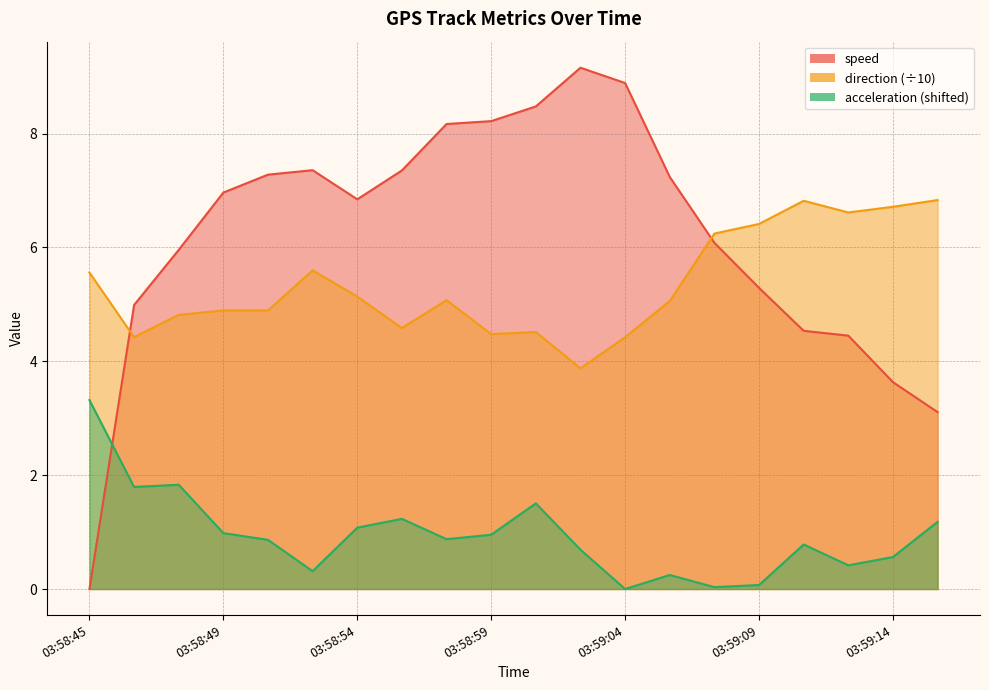

Reading left to right, transcribe all the data shown in this chart.

speed: 0.0	5.0	6.0	7.0	7.3	7.4	6.8	7.4	8.2	8.2	8.5	9.2	8.9	7.2	6.1	5.3	4.5	4.5	3.6	3.1
direction: 5.6	4.4	4.8	4.9	4.9	5.6	5.1	4.6	5.1	4.5	4.5	3.9	4.4	5.1	6.2	6.4	6.8	6.6	6.7	6.8
acceleration: 3.3	1.8	1.8	1.0	0.9	0.3	1.1	1.2	0.9	1.0	1.5	0.7	0.0	0.2	0.0	0.1	0.8	0.4	0.6	1.2